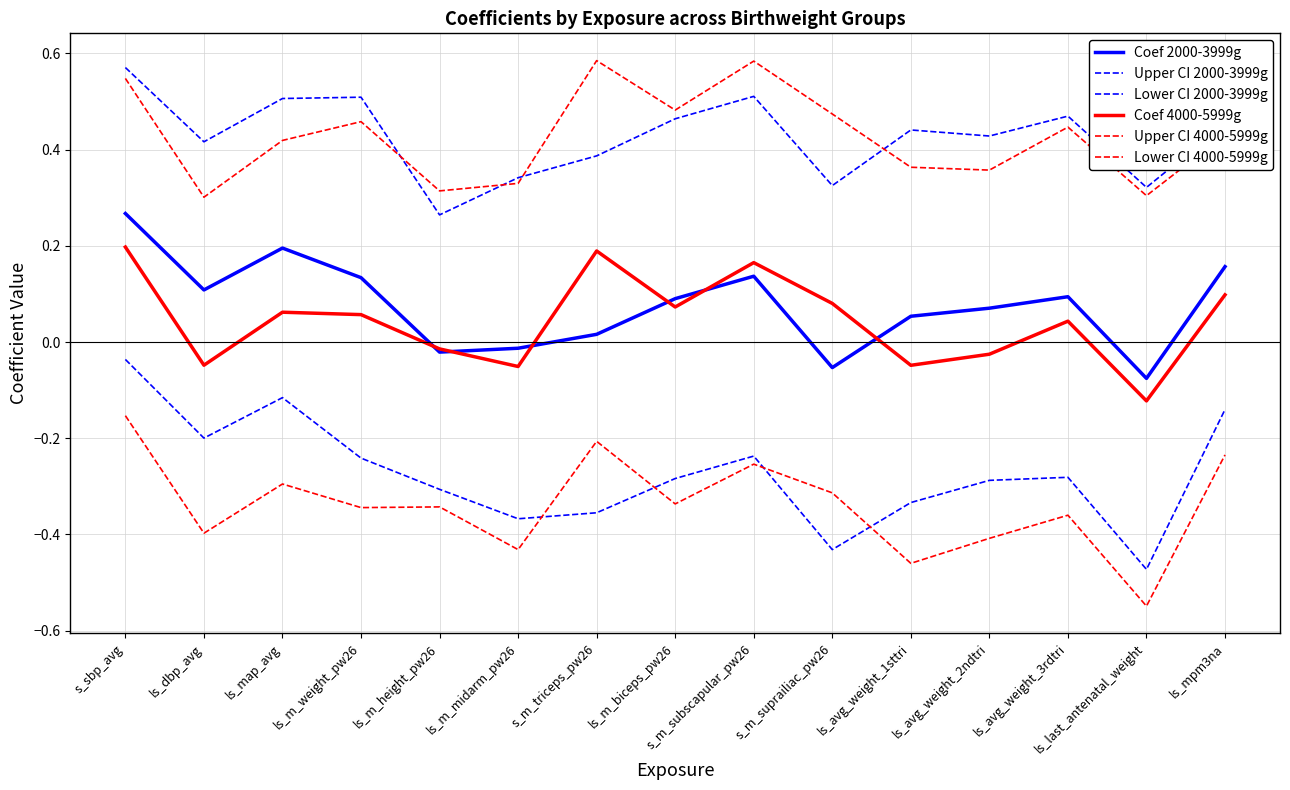

True or false: Lower CI 4000-5999g has a value of -0.5 at ls_avg_weight_1sttri.

True